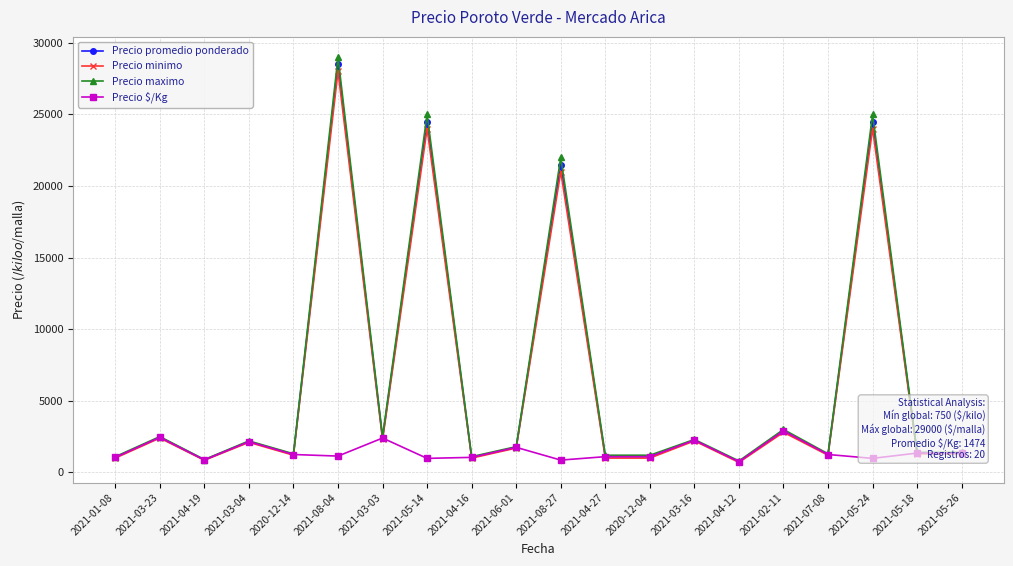

How many intersections are there between Precio minimo and Precio $/Kg?

8